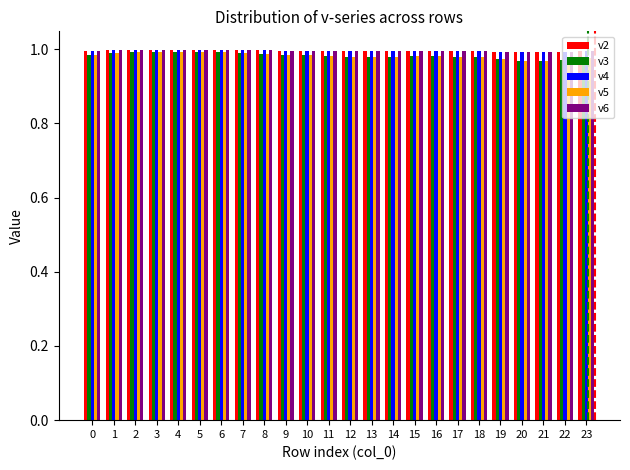

How many bars are there in each group?

5